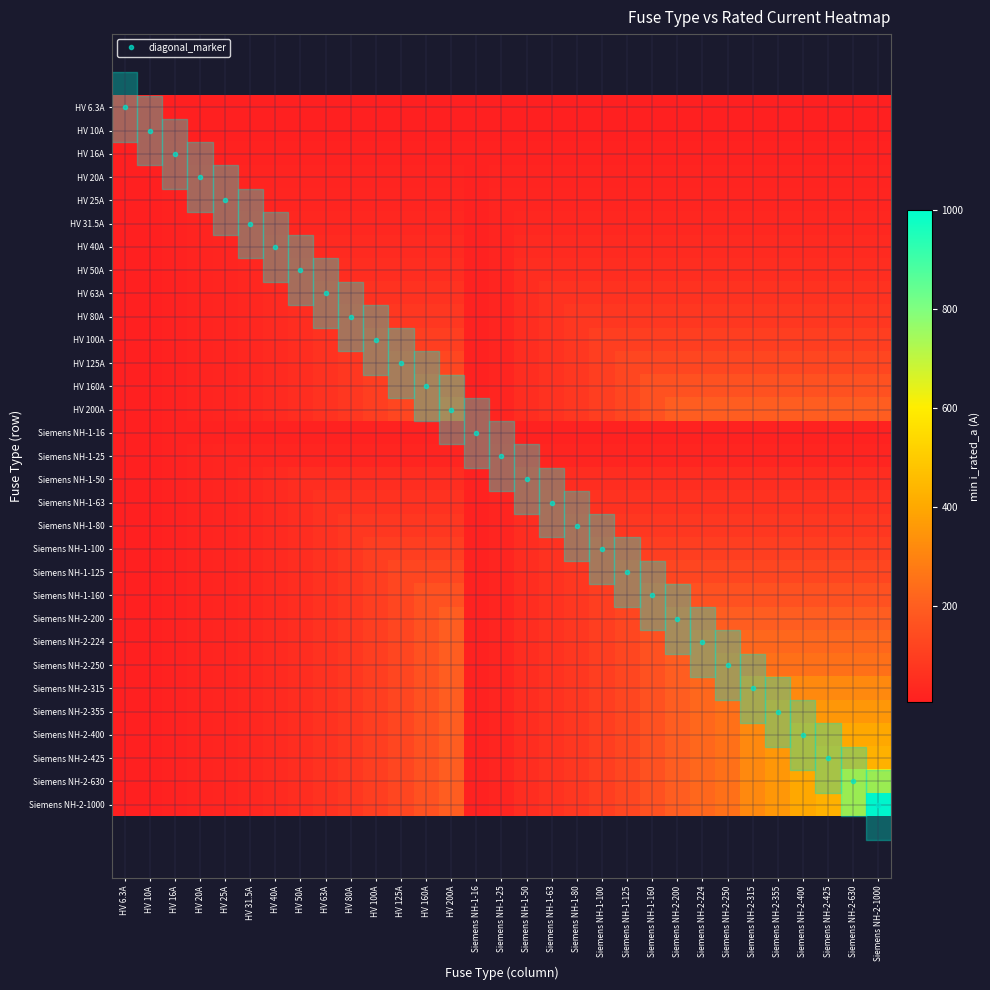

What is the spread (max minus min) of values at HV 80A?

73.7